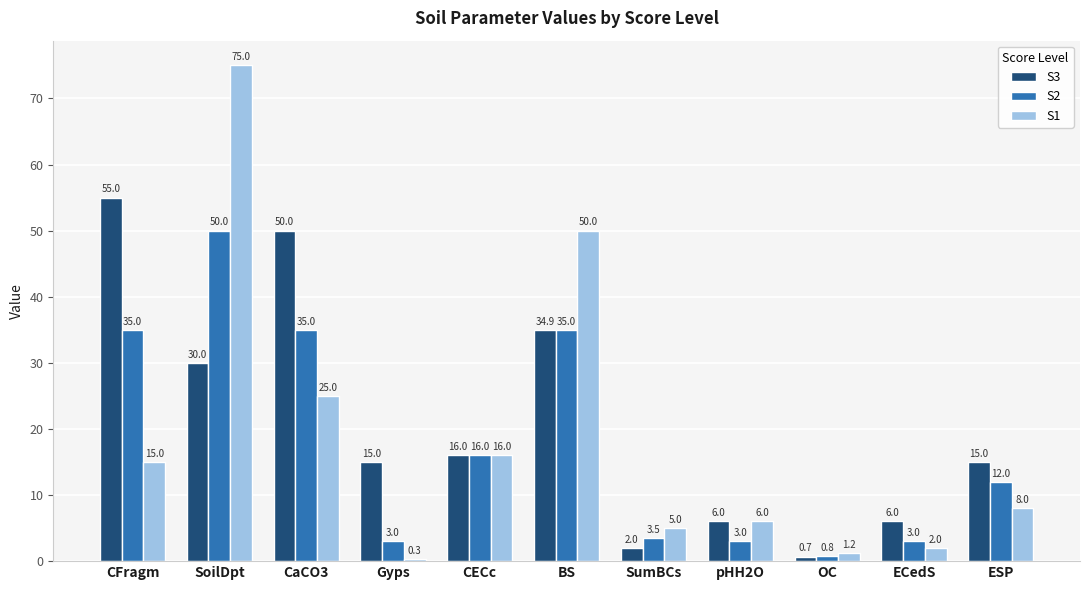

What is the label of the 3rd bar from the right?

OC